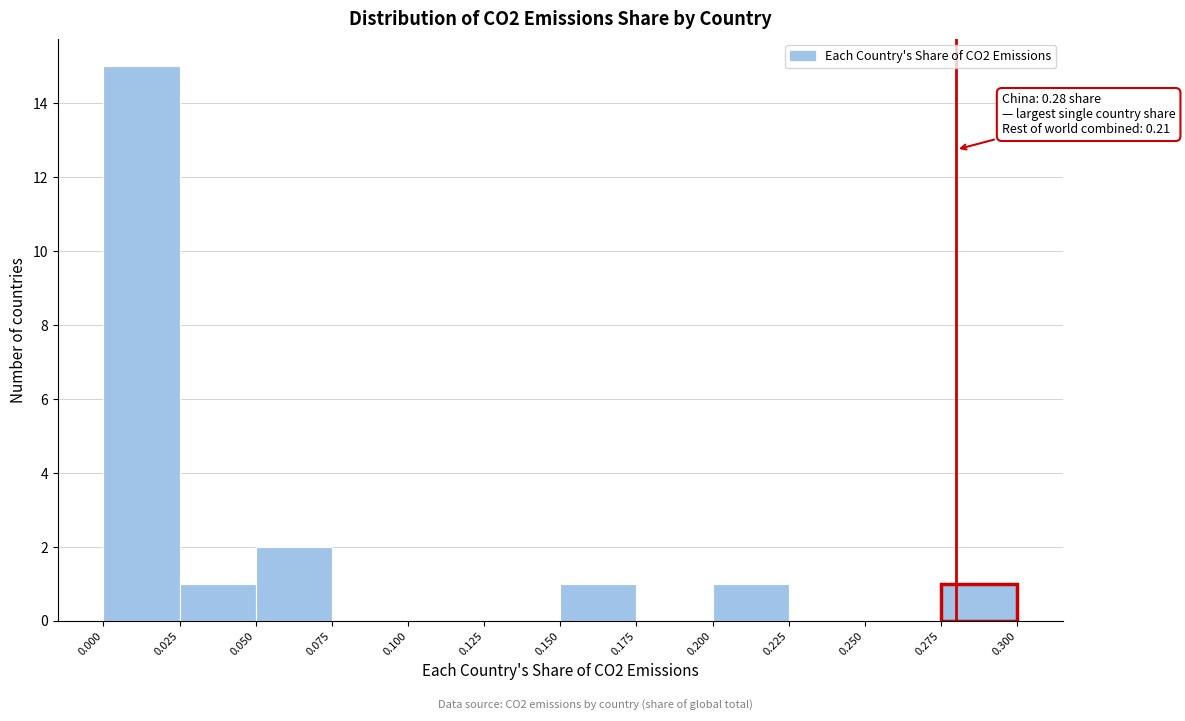

Over which range of the x-axis is the bar tallest?

0.000 to 0.025